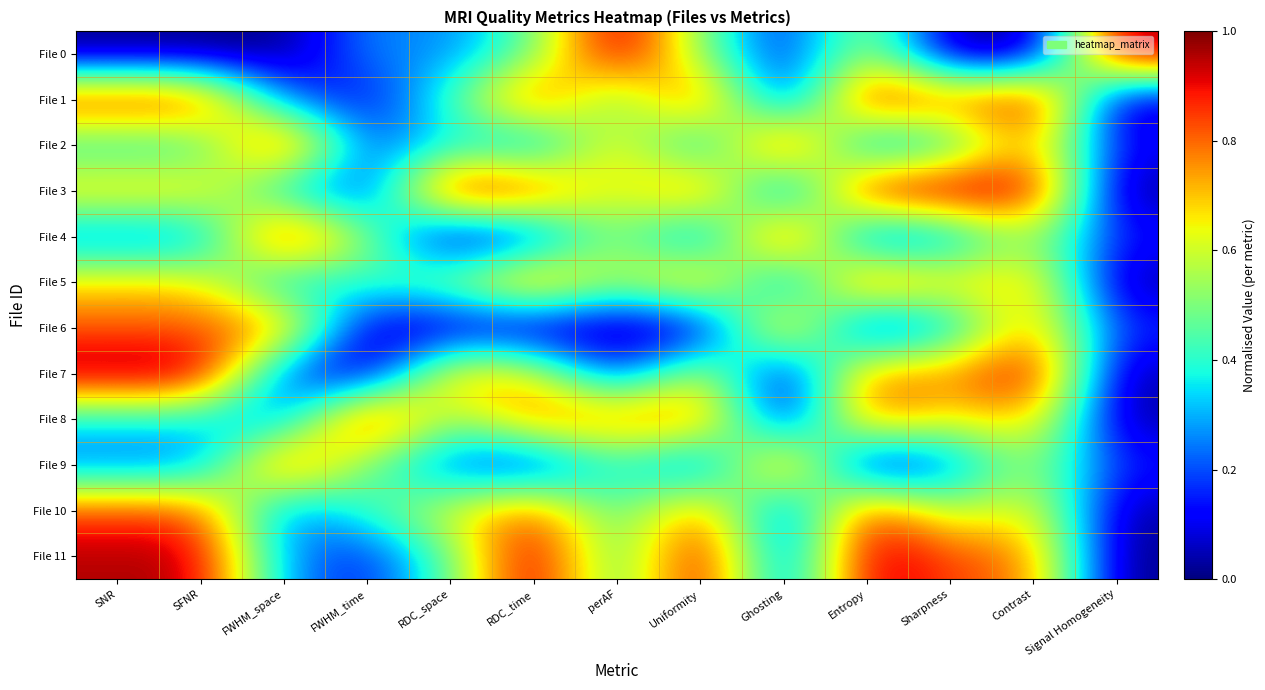

Which series has the widest spread of values?

File 0